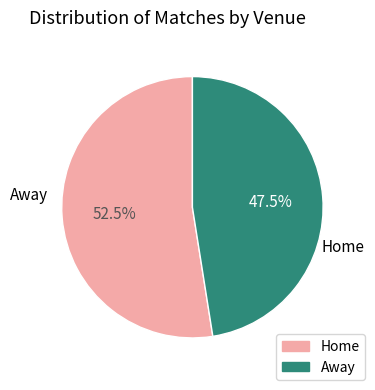

Does any single category account for the majority?

Yes